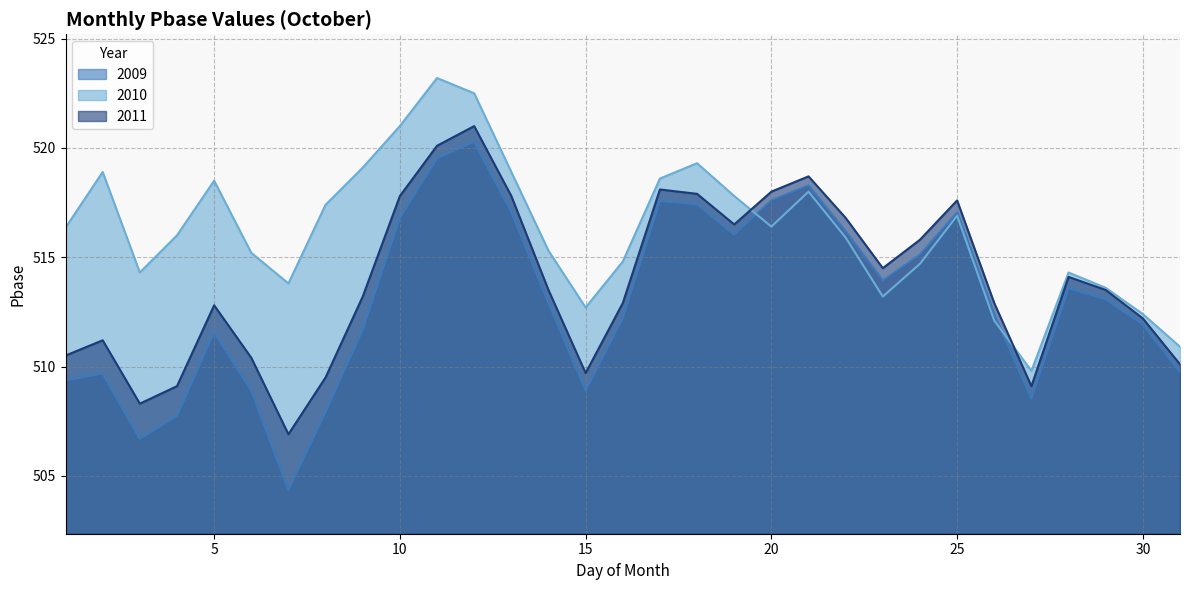

What are all the series names shown in the legend?

2009, 2010, 2011